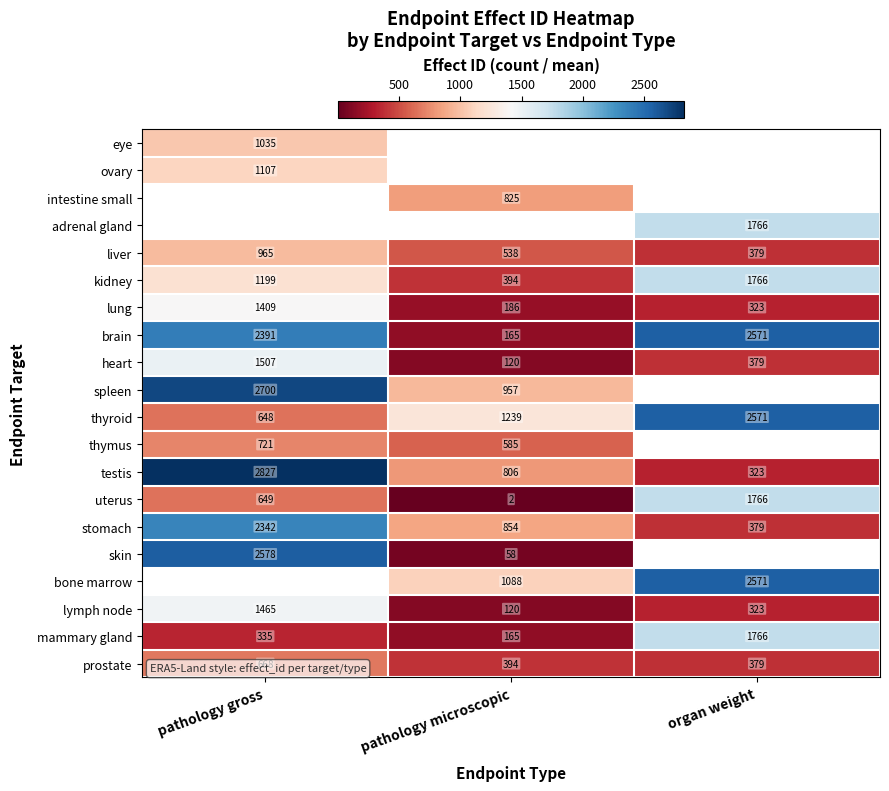

The value of lymph node at organ weight is 567.8. True or false?

False